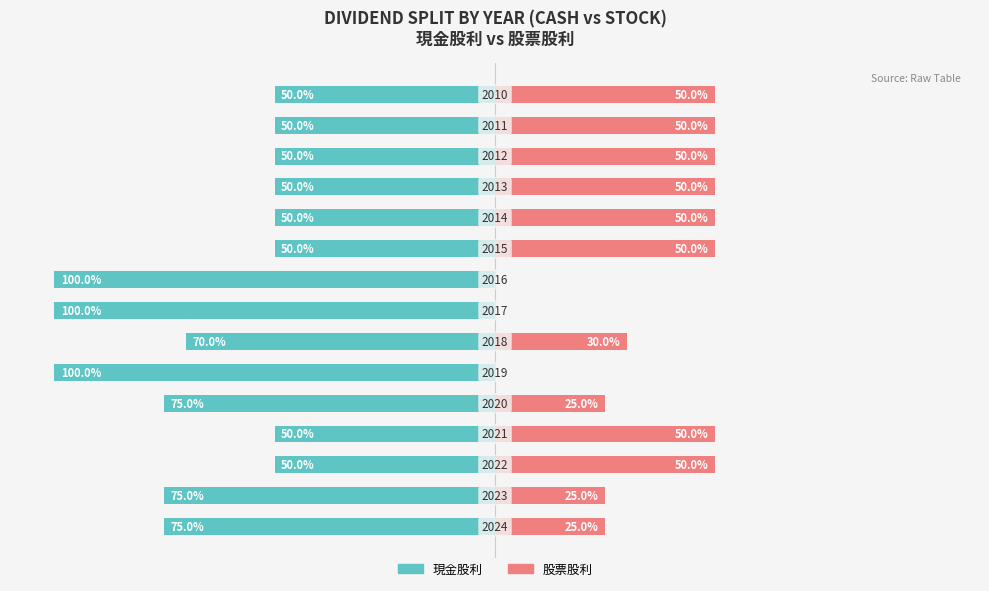

Which series has the largest range (max minus min)?

現金股利